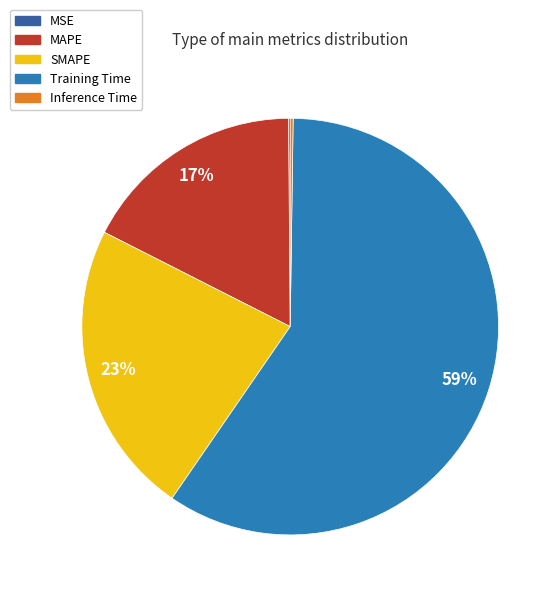

Is it true that Training Time is 45% of the pie?

False